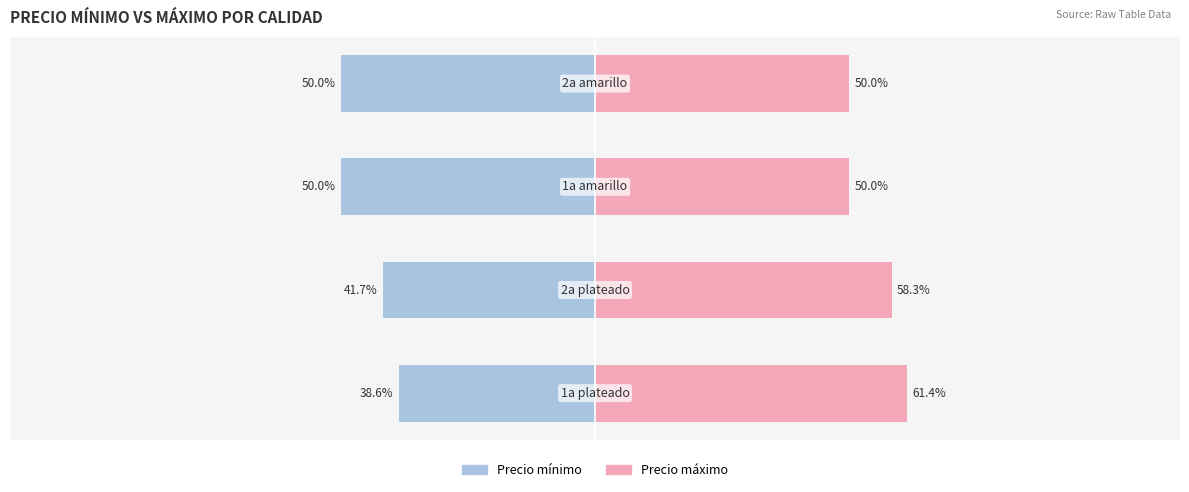

How many groups of bars are there?

4